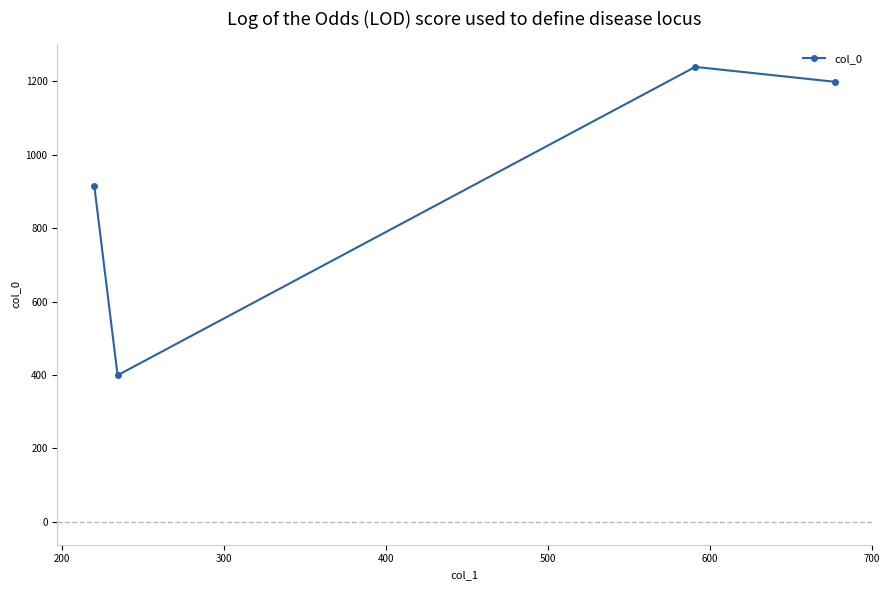

What is the value of the 2nd point from the left?

399.3